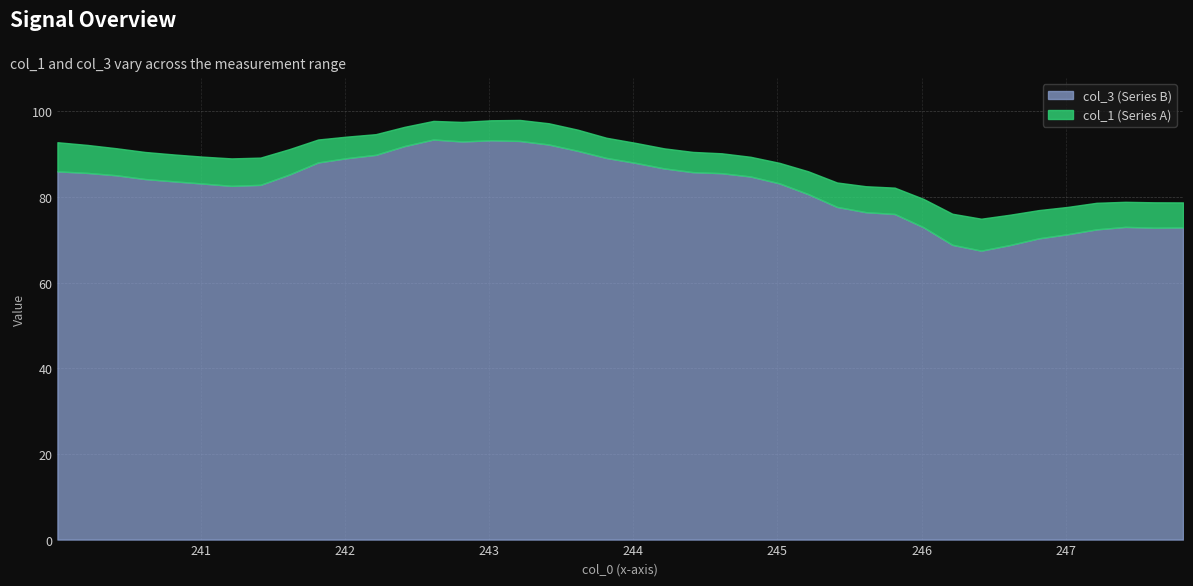

Is it true that col_1 equals 6.8 at x?

True